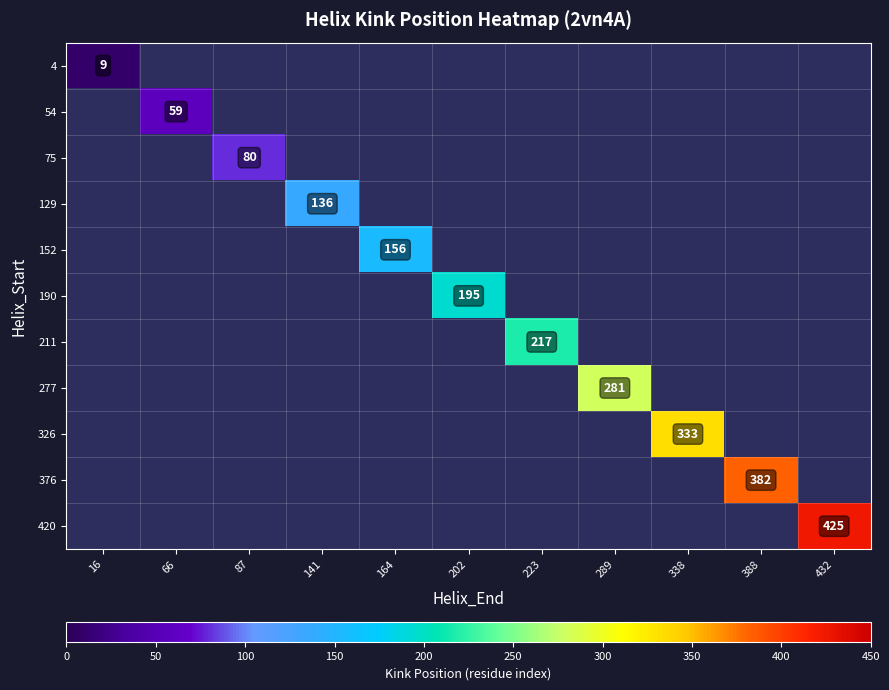

Which category has the lowest value across all series?

16